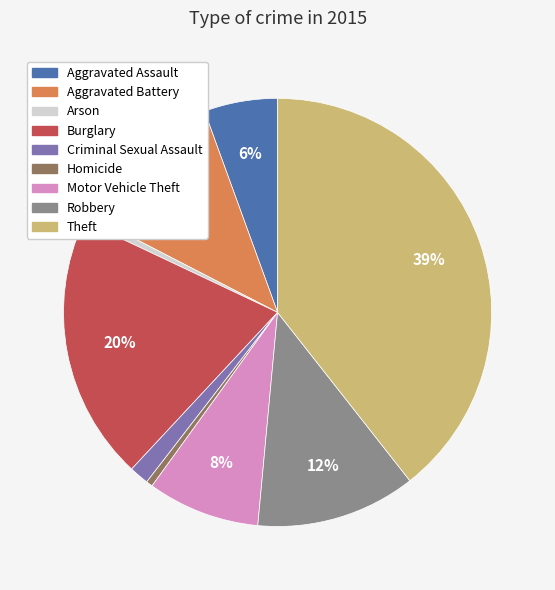

Is the sum of Burglary and Motor Vehicle Theft greater than half?

No